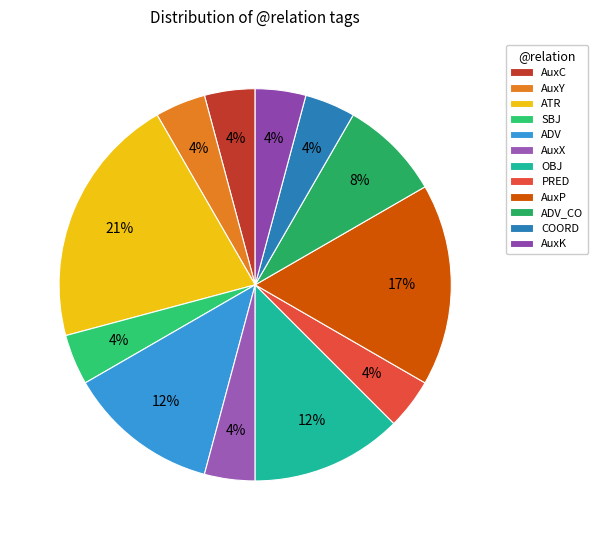

Which slice is the largest?

ATR